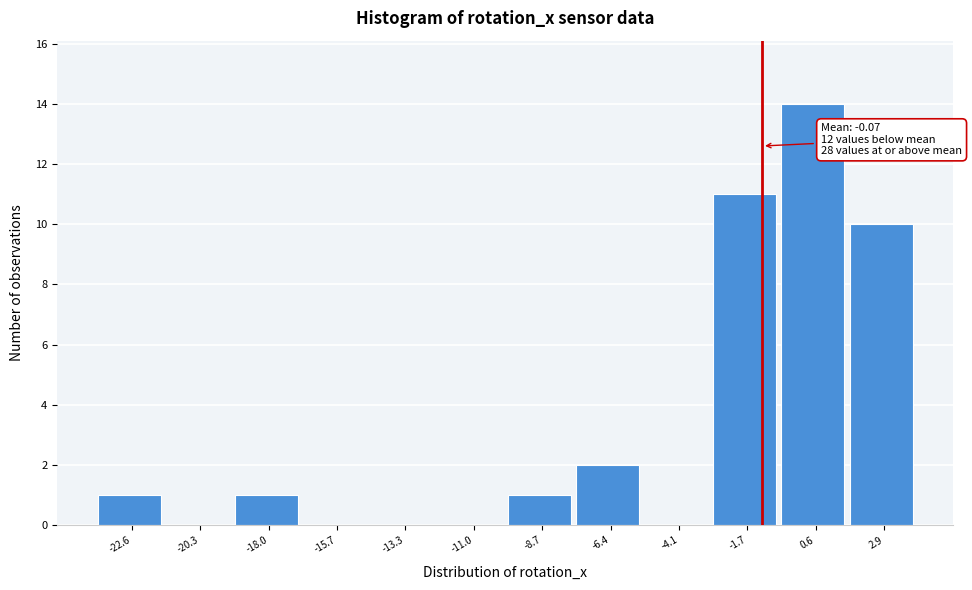

Reading left to right, extract all data points from this chart.

-22.6=1	-20.3=0	-18.0=1	-15.7=0	-13.3=0	-11.0=0	-8.7=1	-6.4=2	-4.1=0	-1.7=11	0.6=14	2.9=10